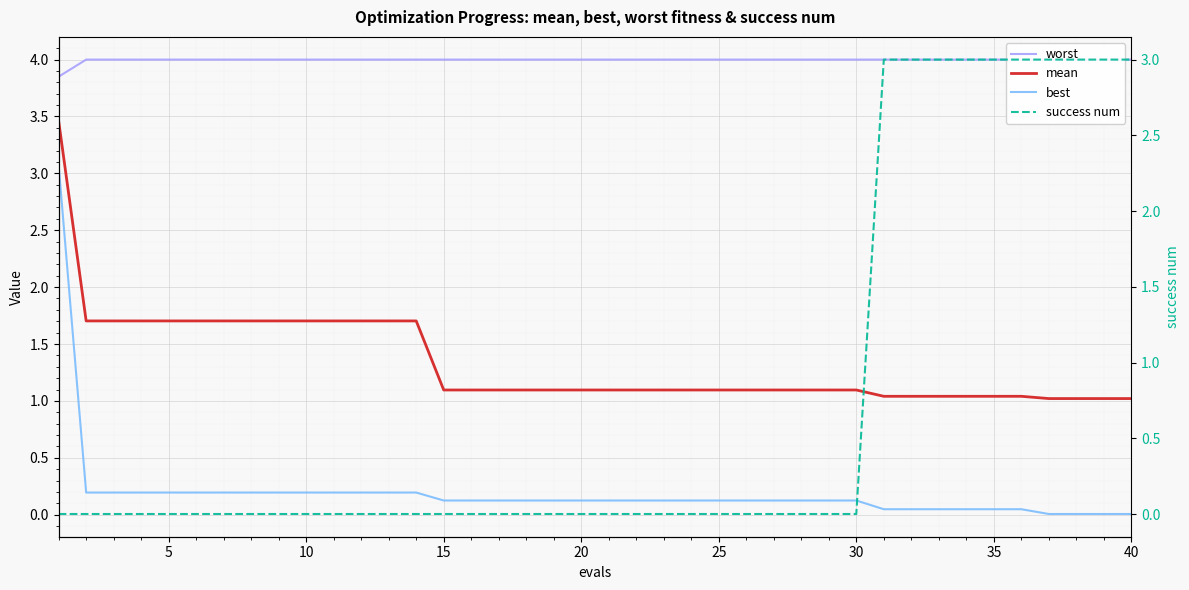

What is the difference between the maximum and minimum values in the best series?

3.1